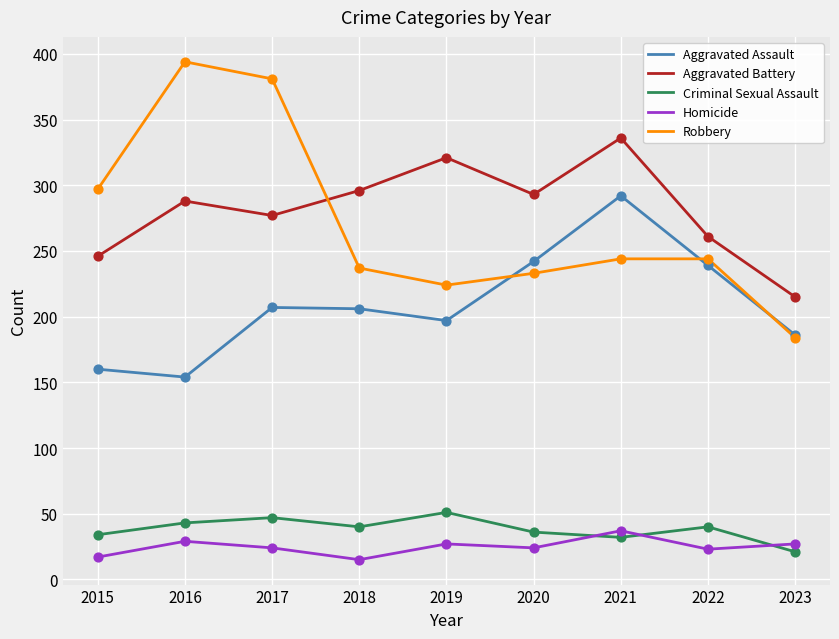

What are all the series names shown in the legend?

Aggravated Assault, Aggravated Battery, Criminal Sexual Assault, Homicide, Robbery